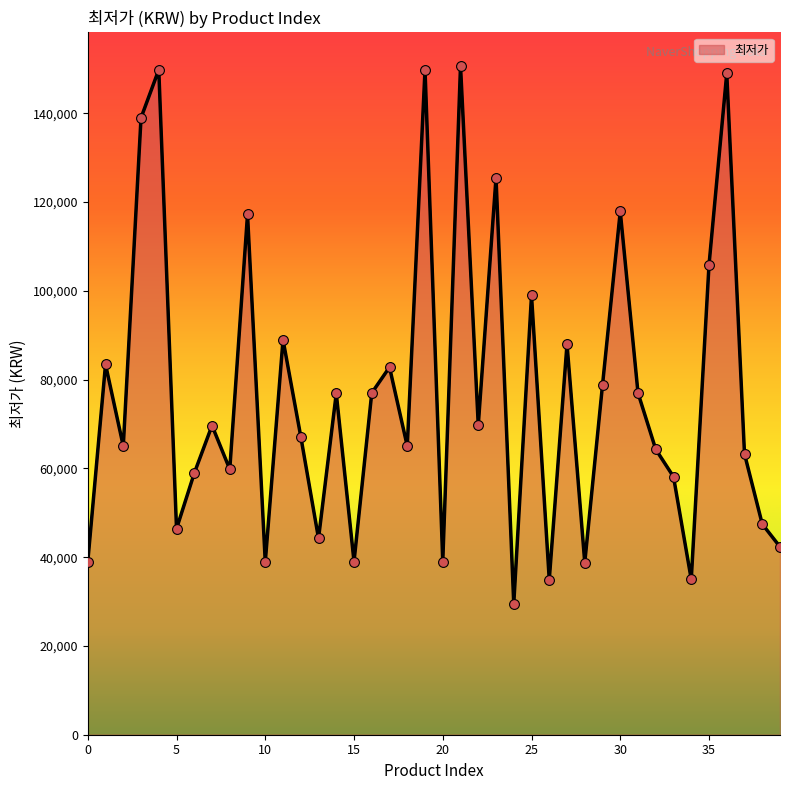

What is the difference between the maximum and minimum values?

121220